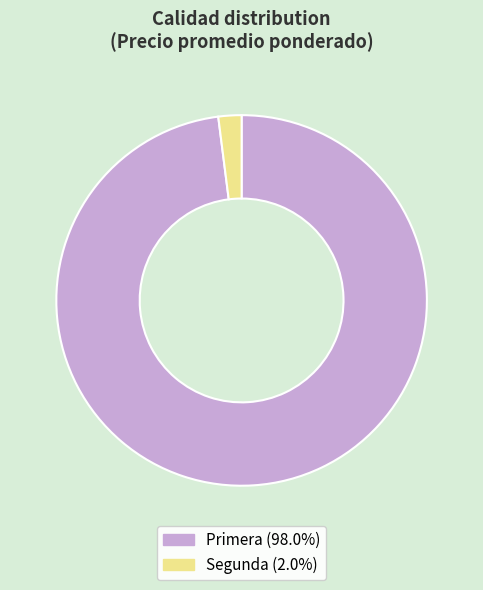

Which category has the biggest portion of the pie?

Primera